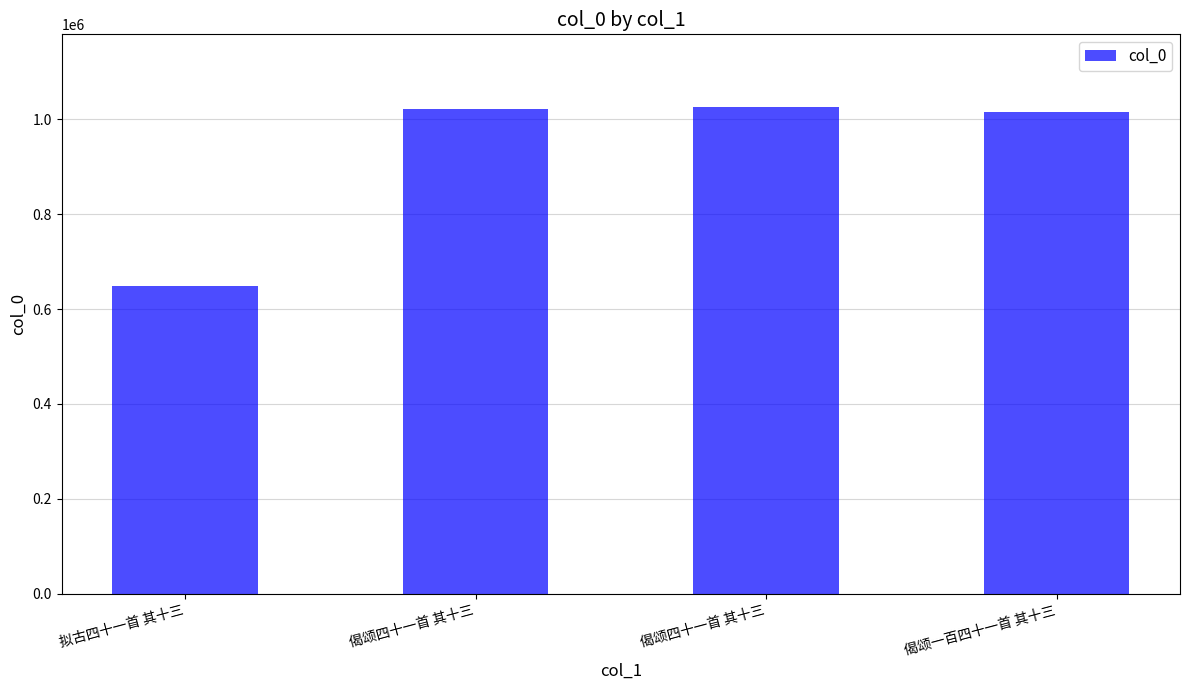

Count the number of data series in this chart.

1